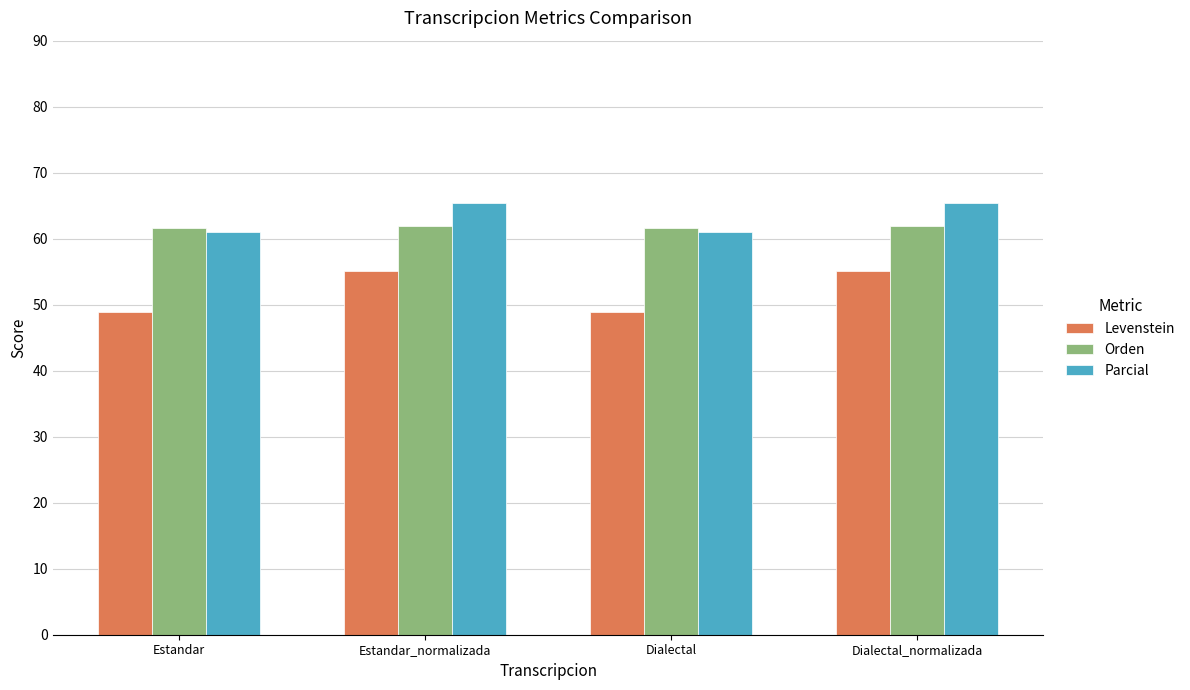

What is the sum of the Orden values at Estandar_normalizada and Estandar?

123.6